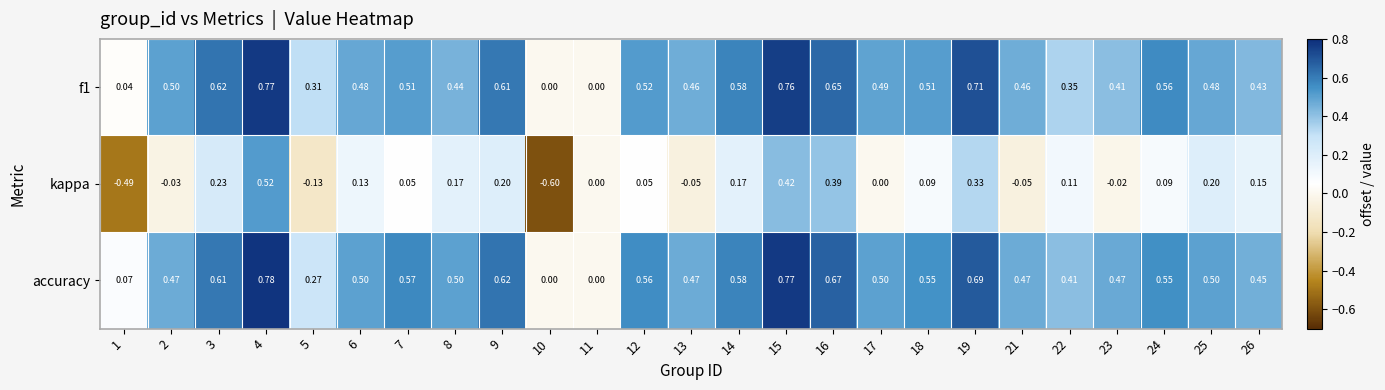

Between 18 and 21, which series saw the biggest shift?

kappa